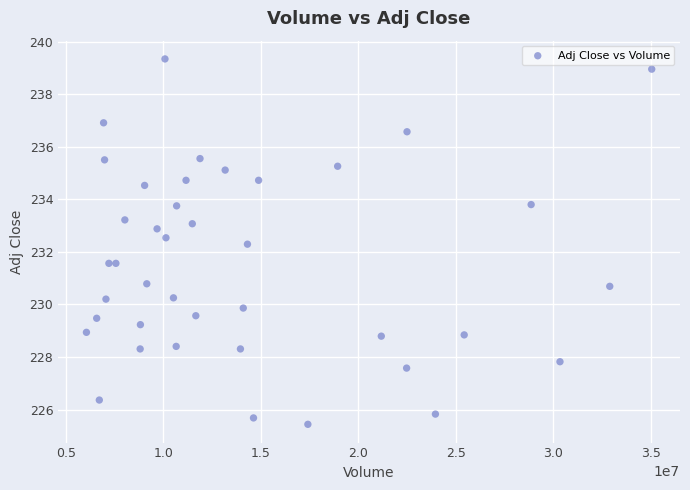

What is the range of X values (max minus min)?

28981100.0